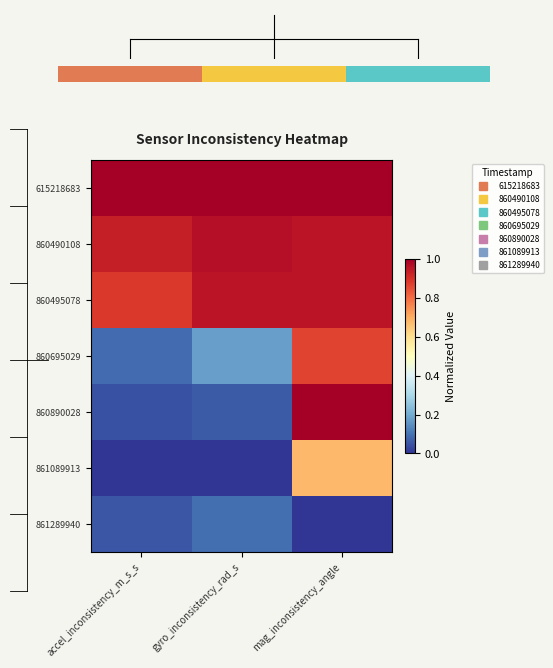

How many data points does each series have?

3